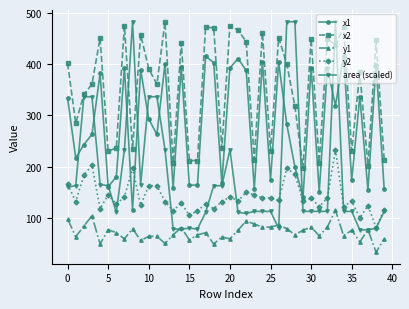

True or false: y1 and y2 intersect in this chart.

False